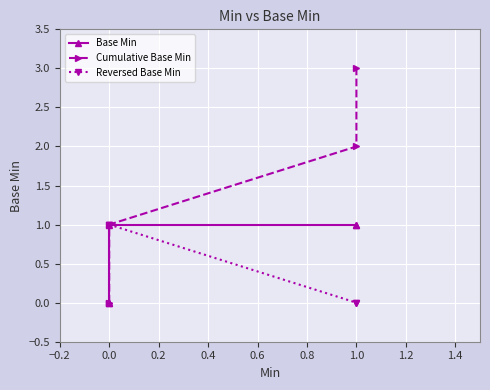

True or false: Reversed Base Min and Base Min cross at least once.

False